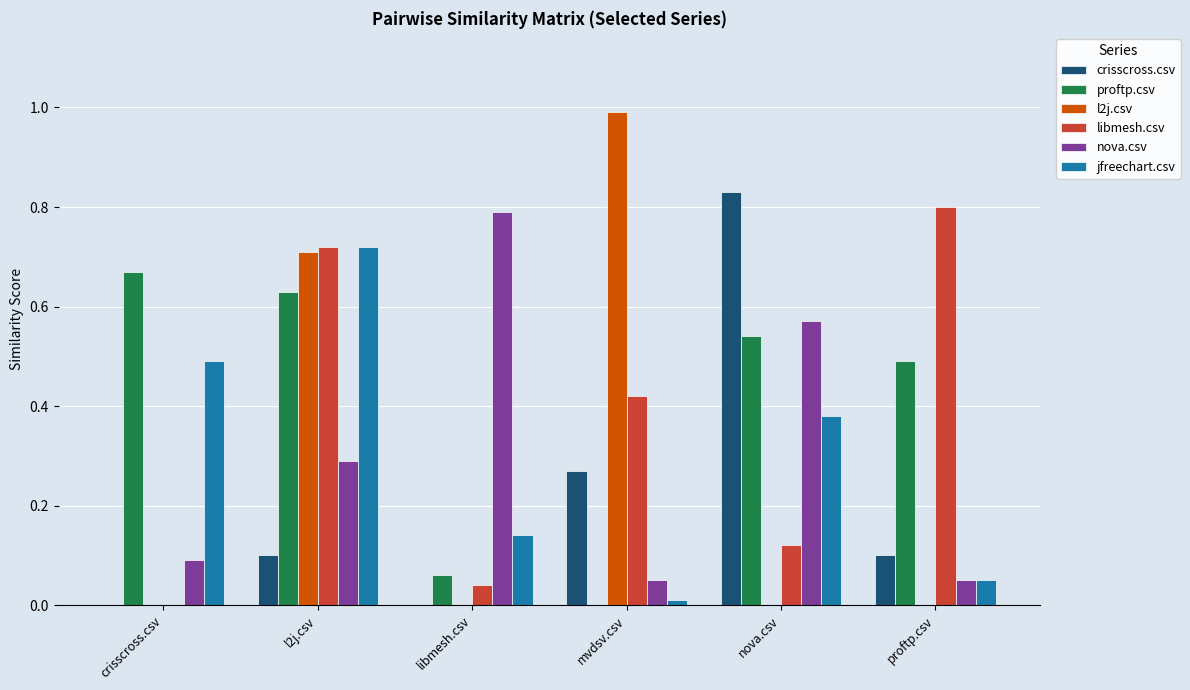

Which series has the largest total across all categories?

proftp.csv